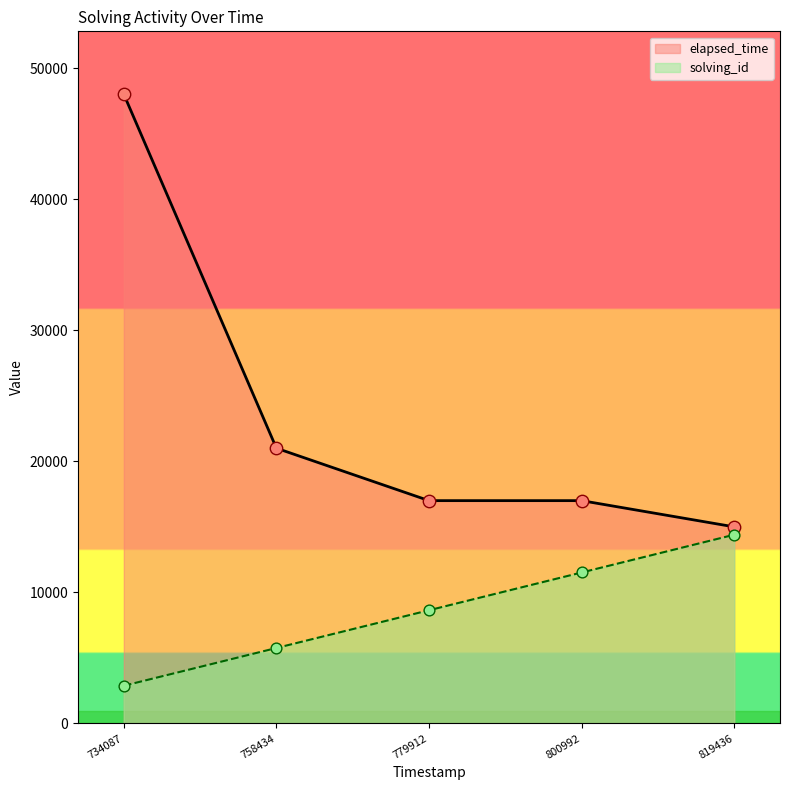

Which series contains the lowest Y value?

solving_id